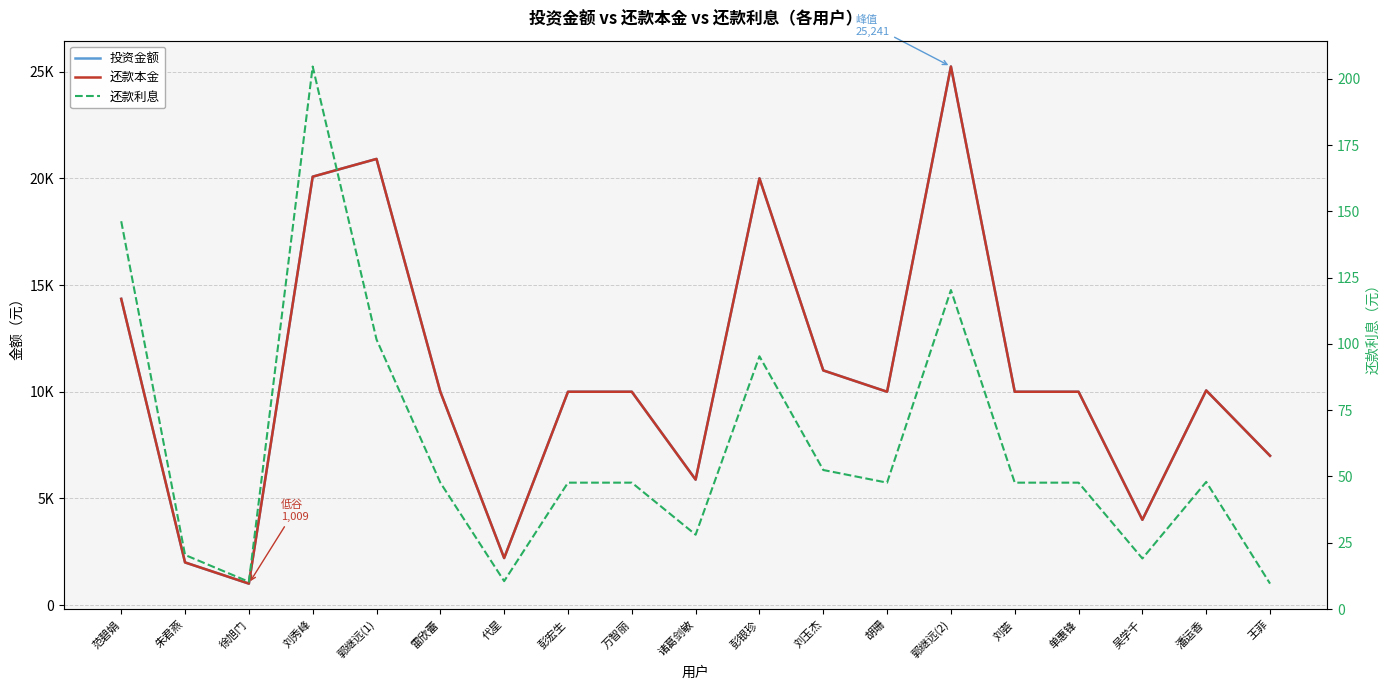

The 还款本金 series shows 31757.7 at 郭继远(1). True or false?

False